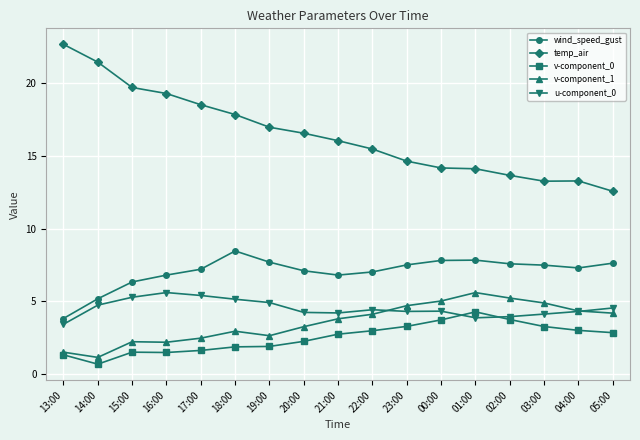

What is the maximum value for temp_air?

22.6